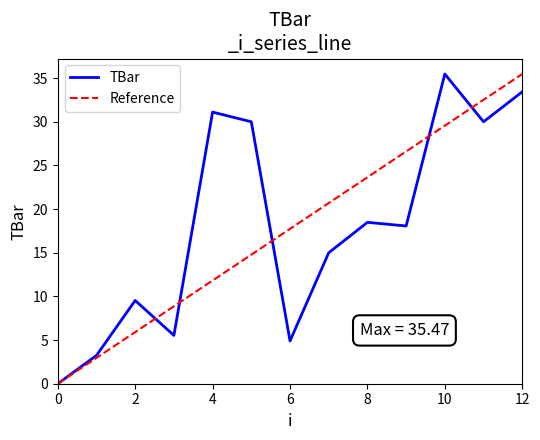

What is the approximate value at 2?

9.5